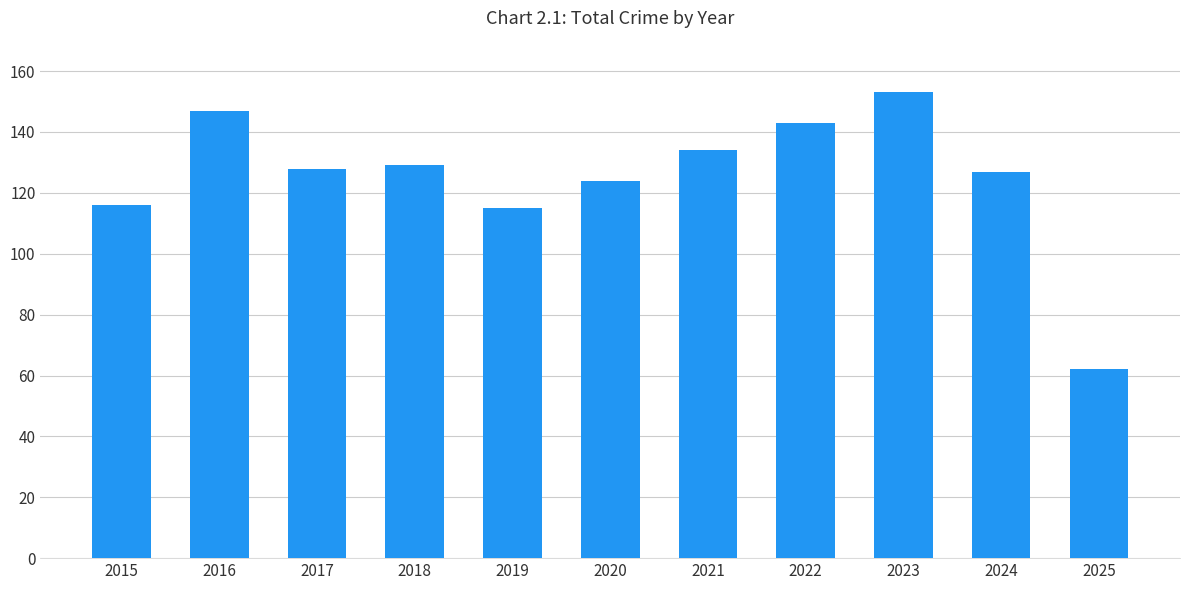

What is the change in value from 2015 to 2019?

-1